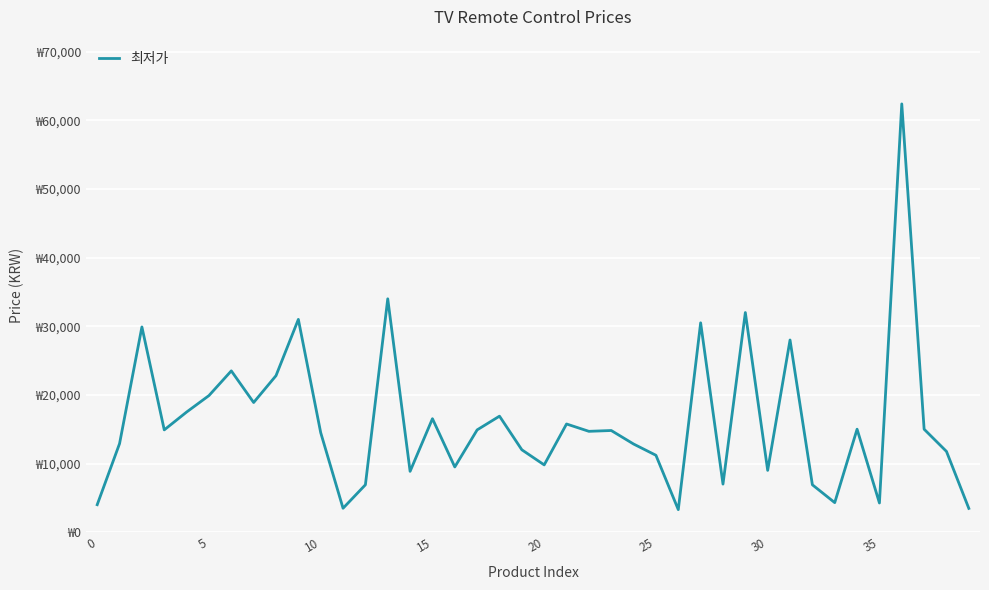

Does the chart display data point markers on the line(s)?

No